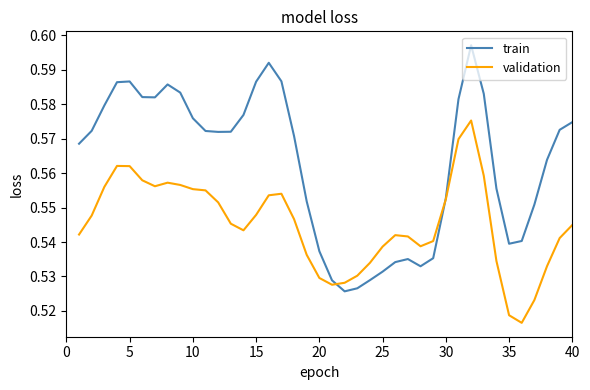

Rank the series by their average value, from highest to lowest.

train, validation